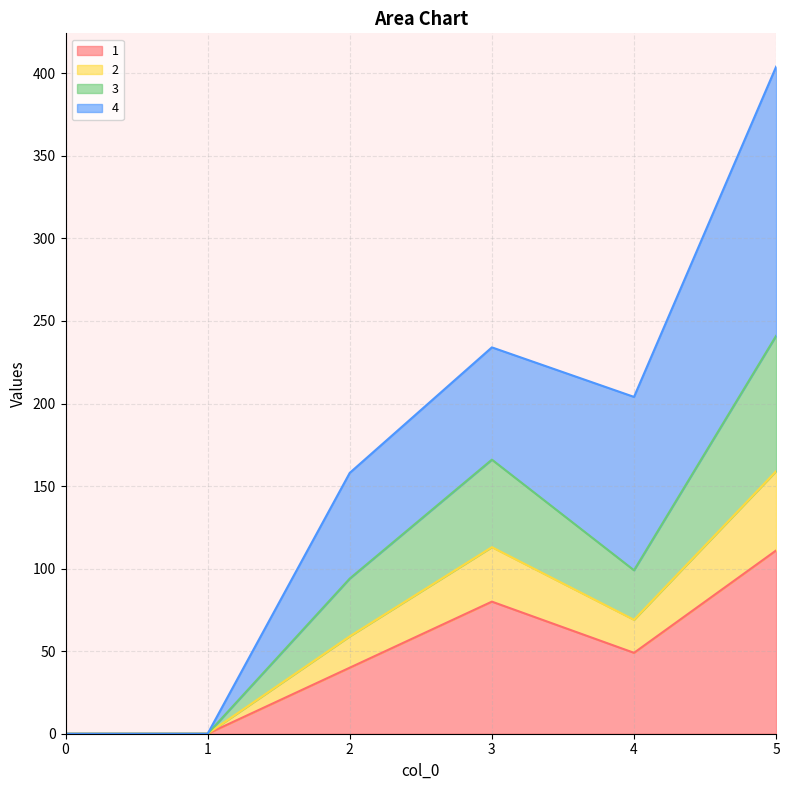

At which category is the sum across all series the highest?

5